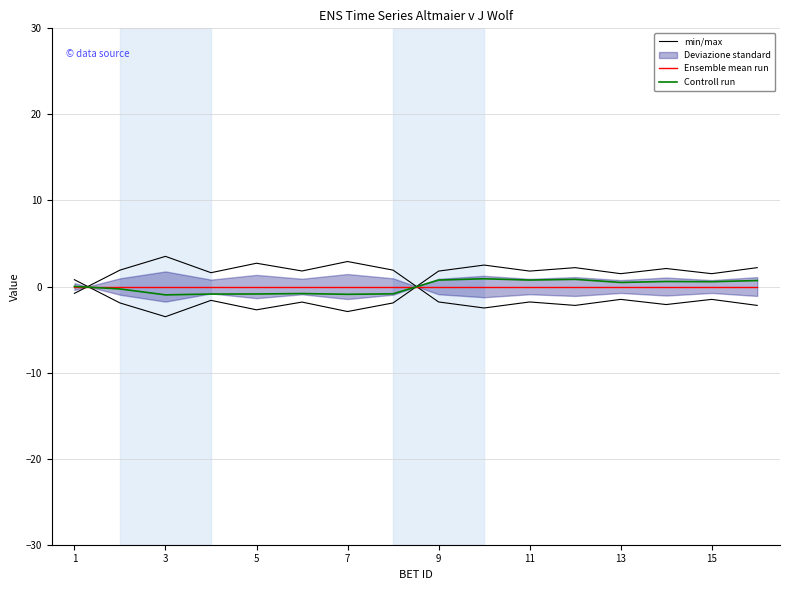

What is the label of the 3rd point from the right?

13